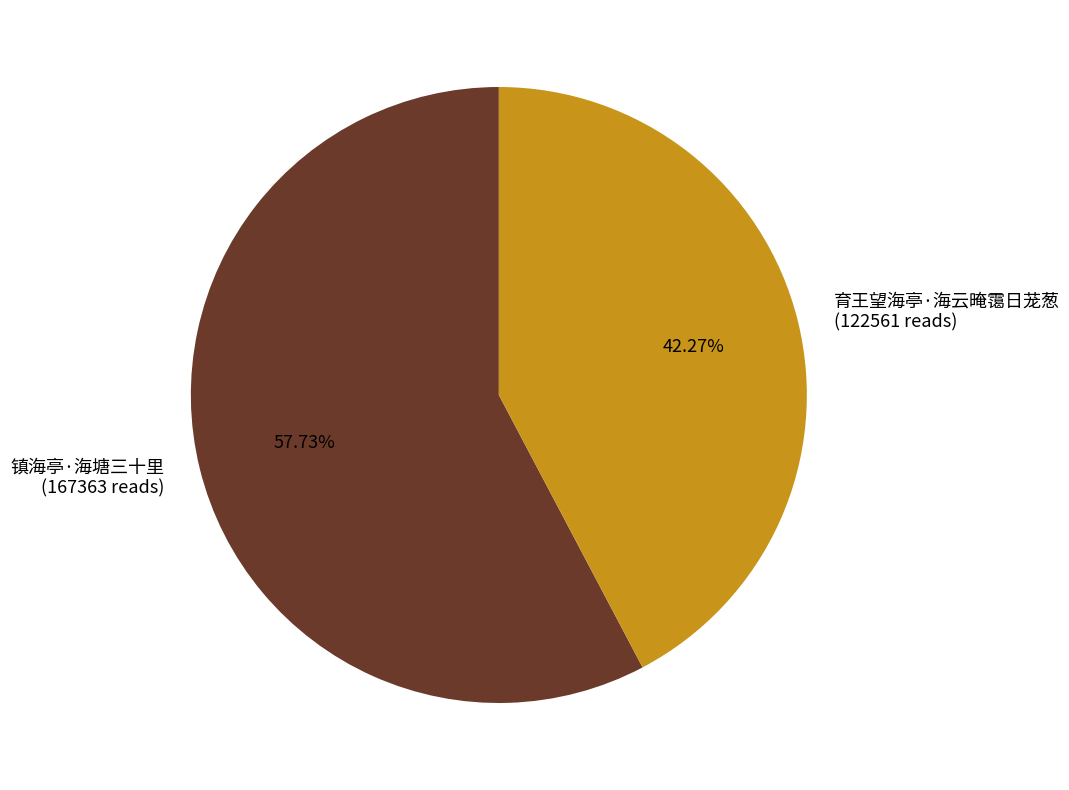

How many slices are in this pie chart?

2